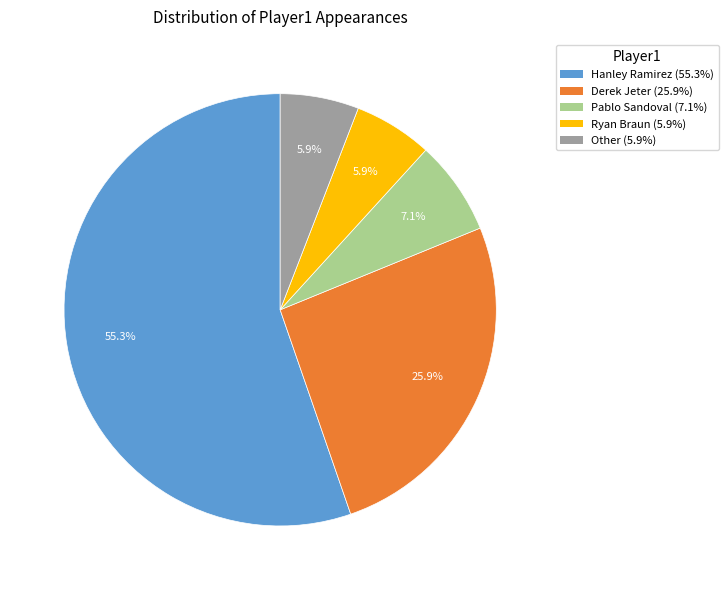

To the nearest percent, what is the difference between the largest and smallest slice percentages?

49%